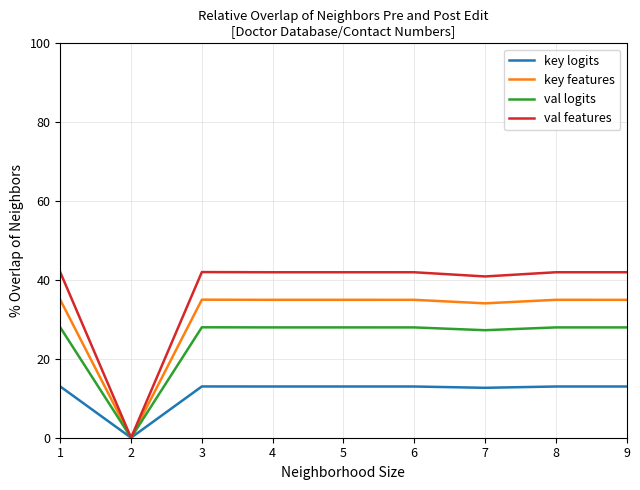

Is this an area chart (filled region under the line)?

No